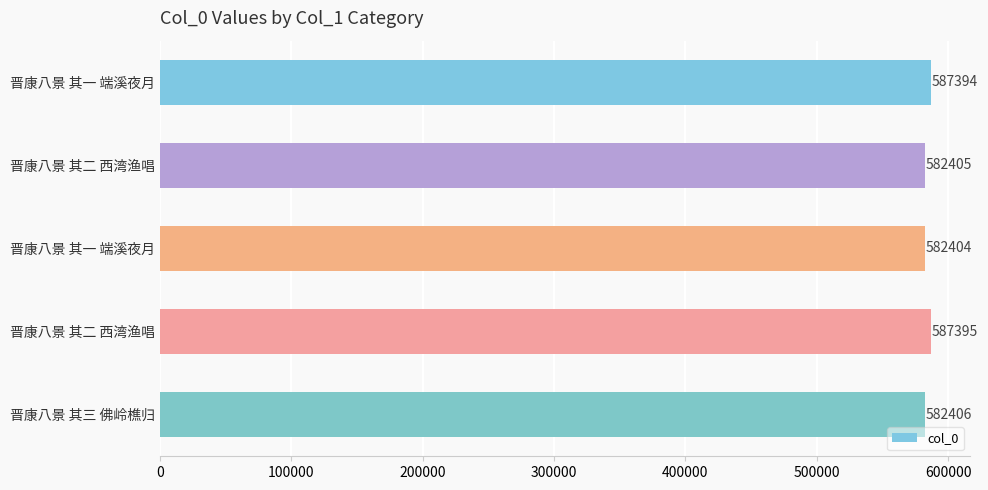

Count the number of categories in the chart.

5